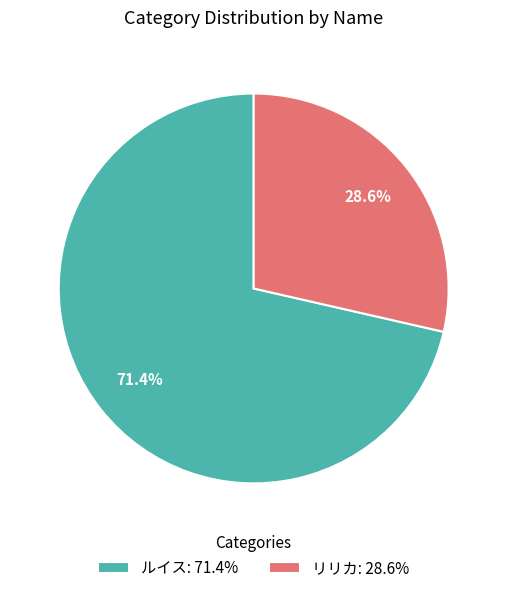

To the nearest percent, what is the difference between the largest and smallest slice percentages?

43%